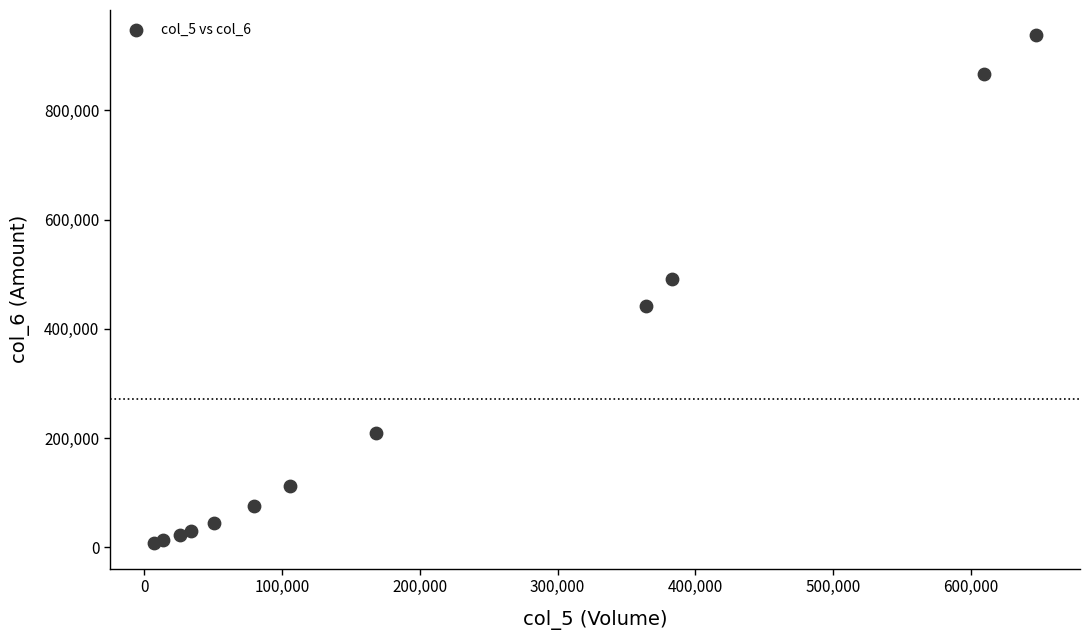

What Y value in the scatter plot is closest to 472410?

491710